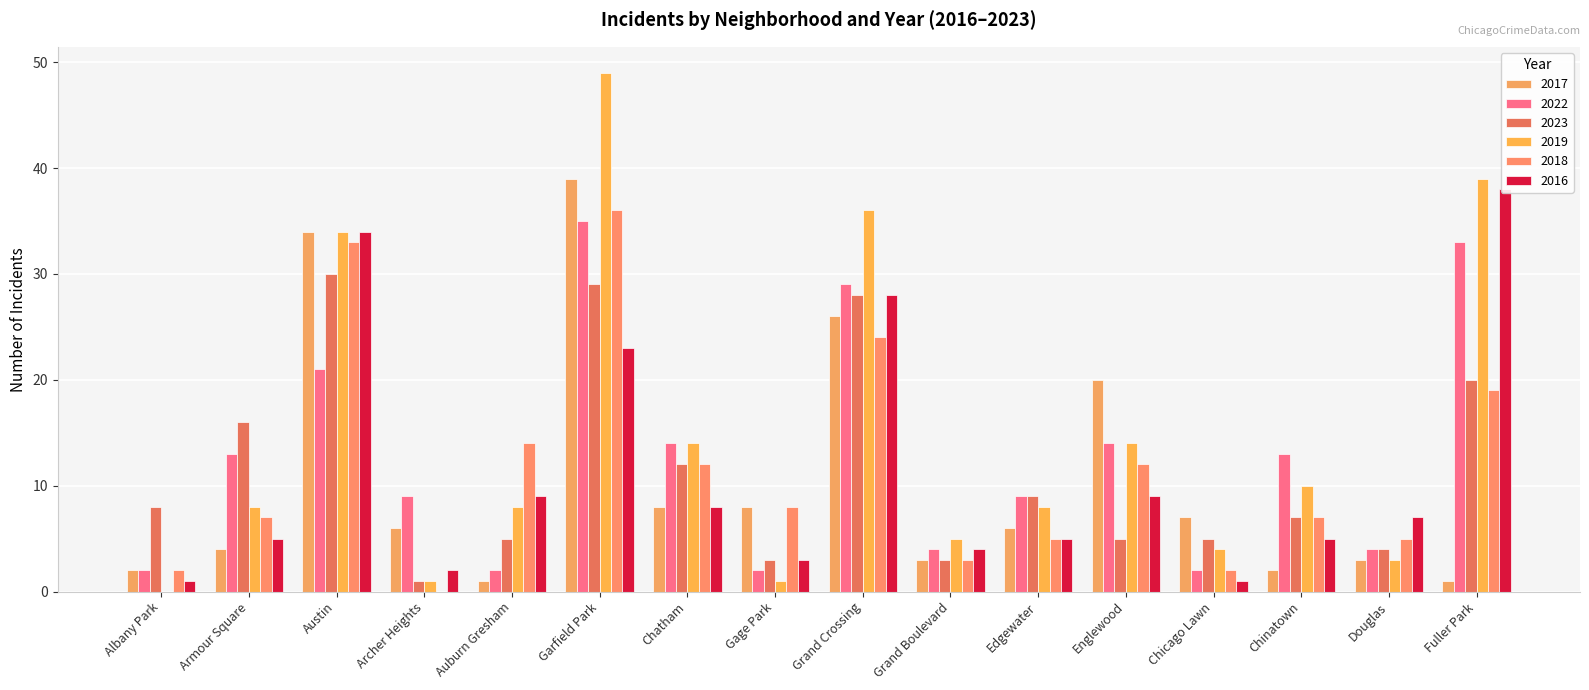

At Albany Park, list the series in order from smallest to largest.

2019, 2016, 2017, 2022, 2018, 2023